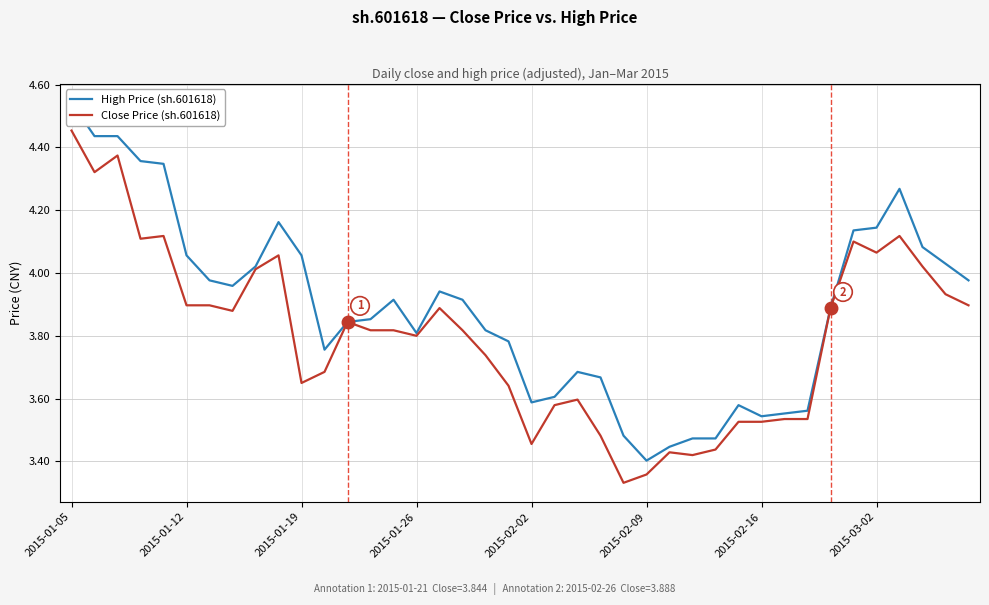

Which category has the highest value across all series?

2015-01-05